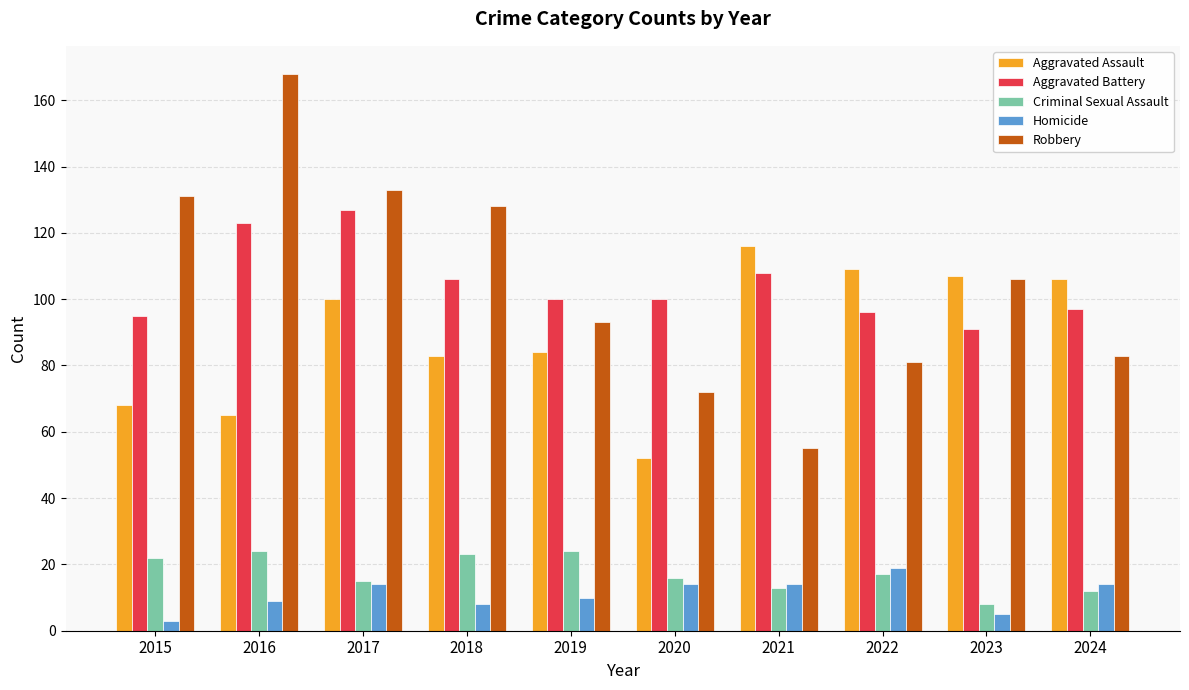

Does the chart contain stacked bars?

No